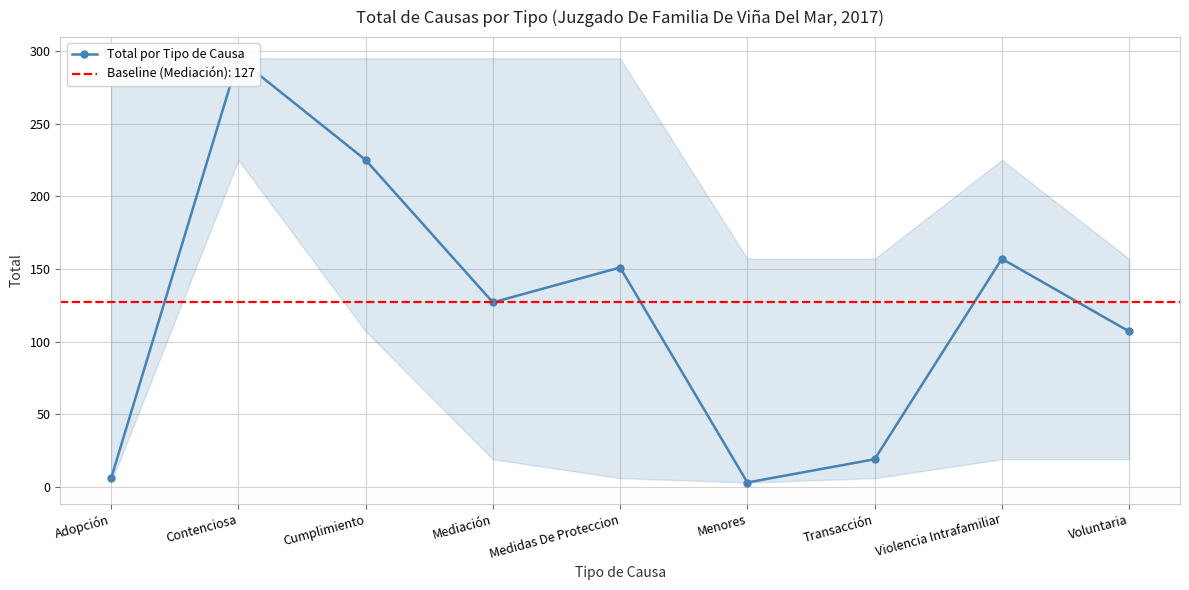

Does the chart display data point markers on the line(s)?

Yes